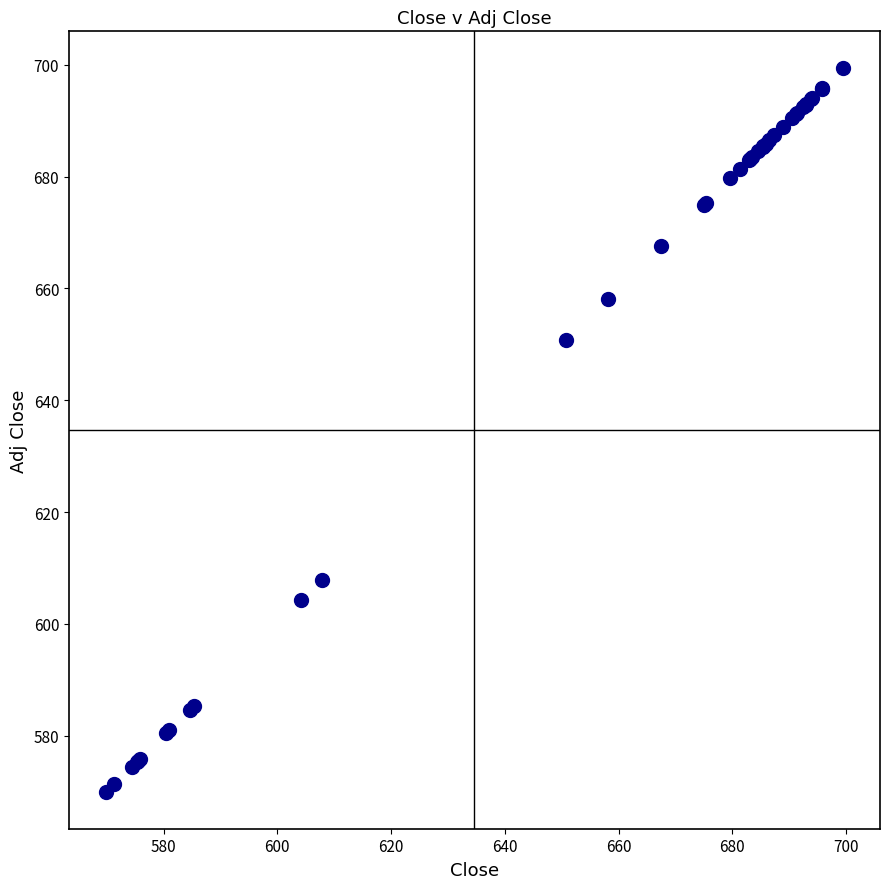

What Y value in the scatter plot is closest to 634?

650.7